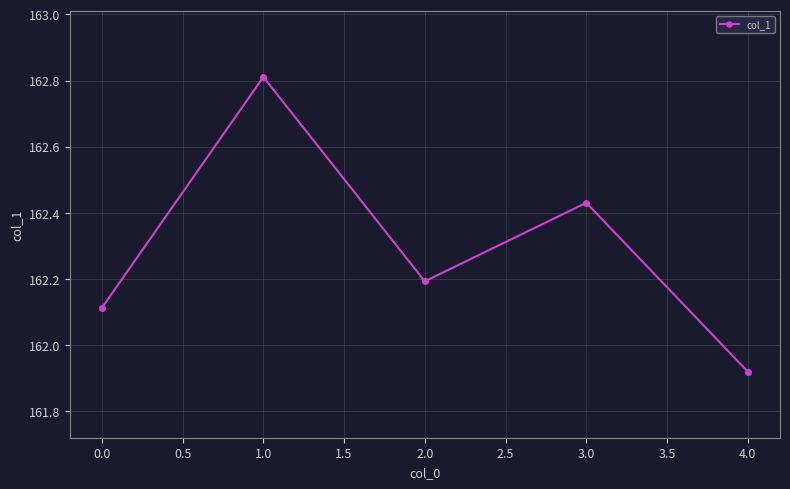

Rank the categories by value from highest to lowest.

1.0, 3.0, 2.0, 0.0, 4.0